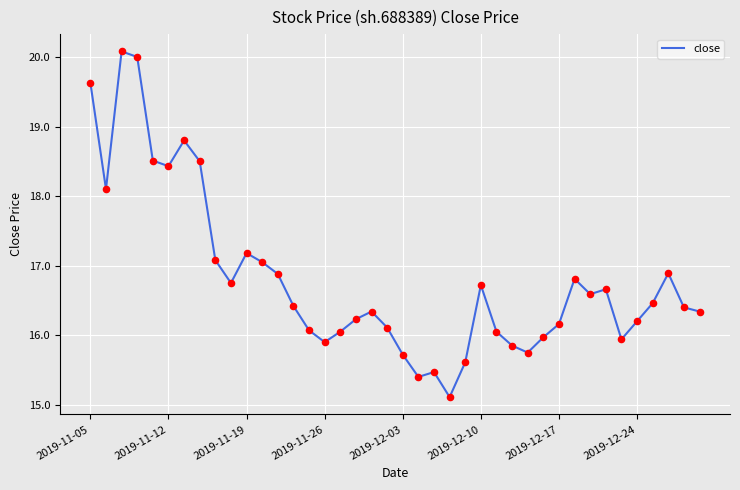

What is the greatest value displayed?

20.1